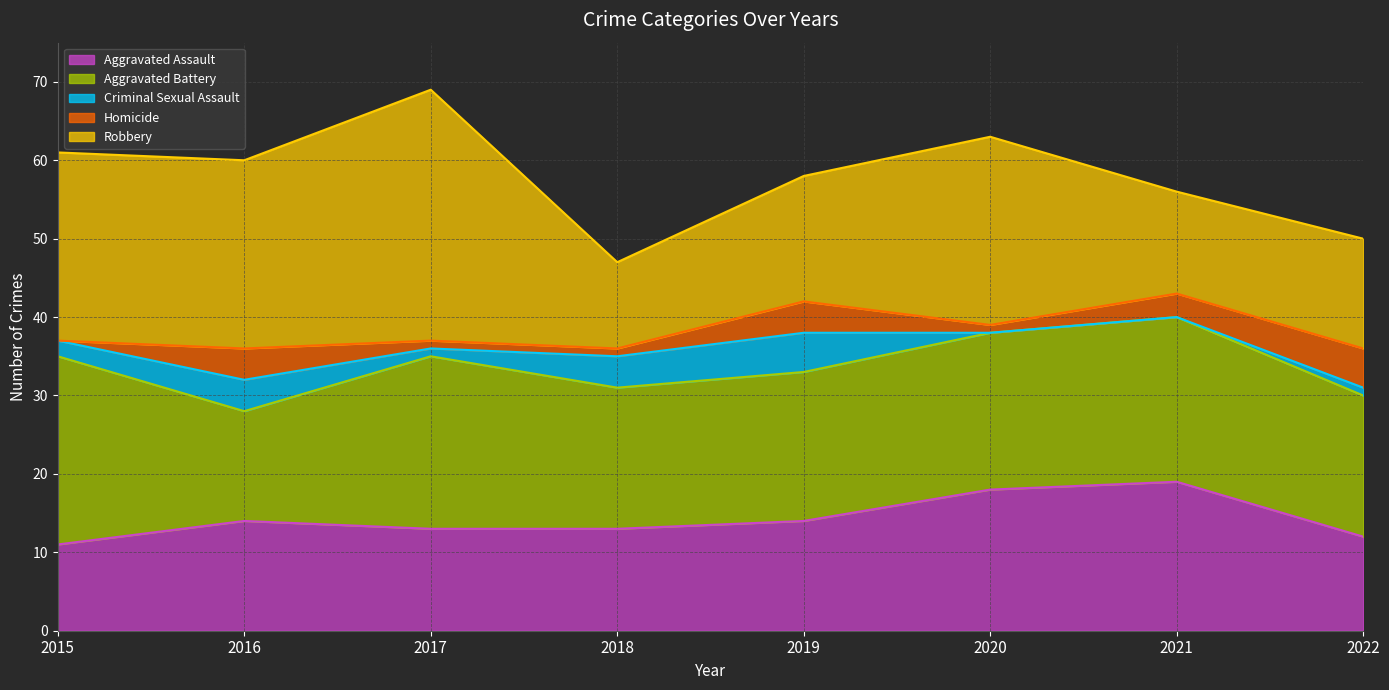

Between 2017 and 2015, which is larger?

2017